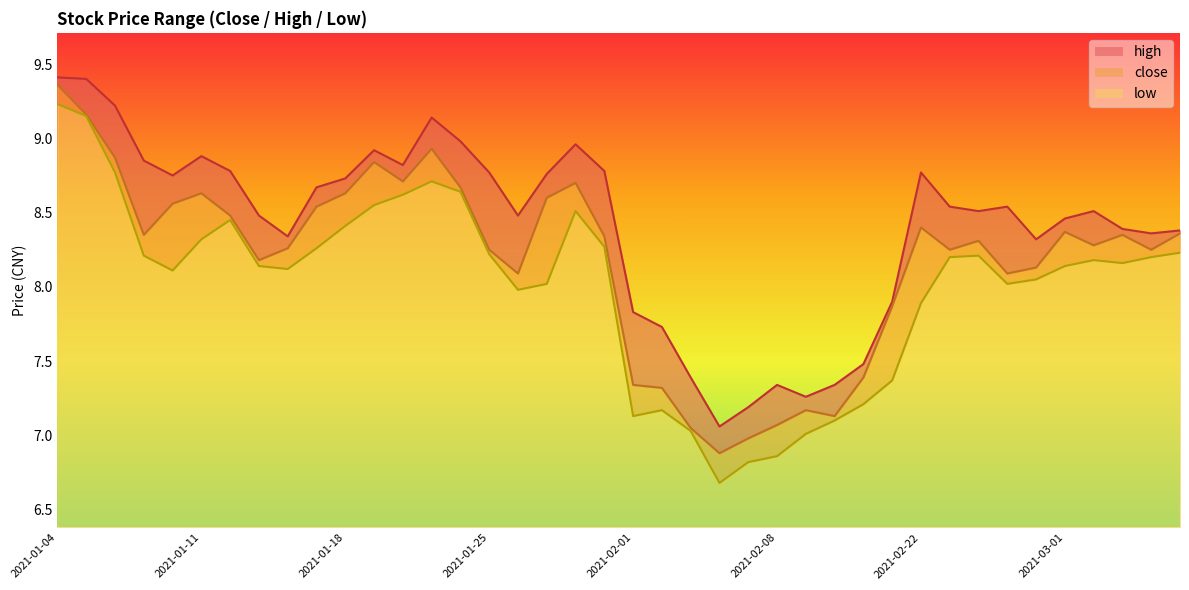

True or false: low and high cross at least once.

False